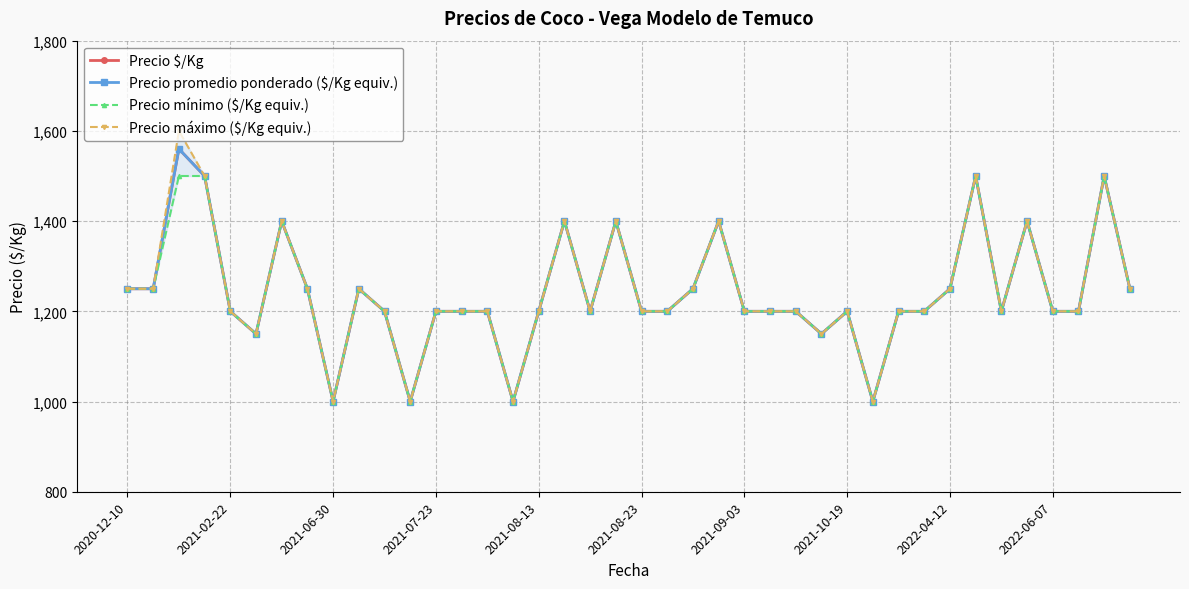

Which series changed the most between 16 and 19?

Precio $/Kg